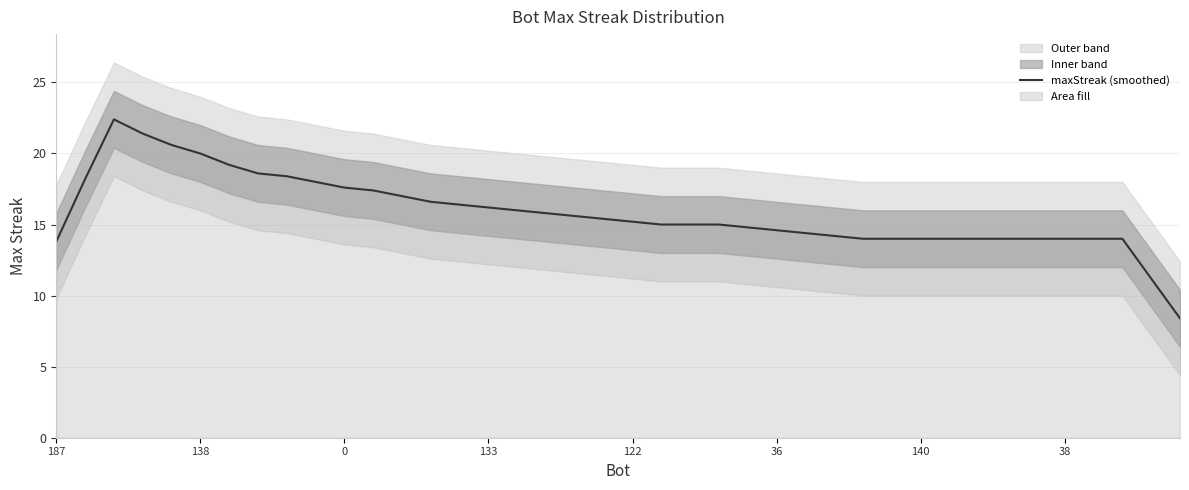

What is the maximum value for maxStreak (smoothed)?

22.4